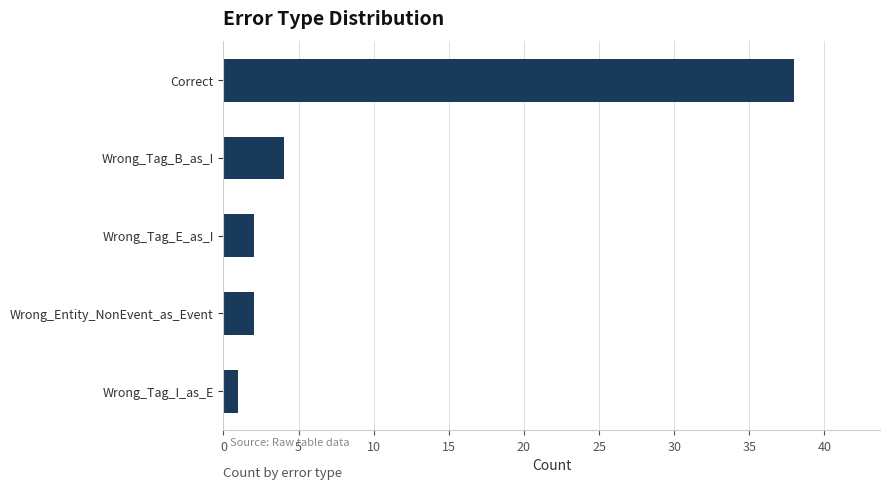

Which has a higher value, Wrong_Entity_NonEvent_as_Event or Wrong_Tag_I_as_E?

Wrong_Entity_NonEvent_as_Event